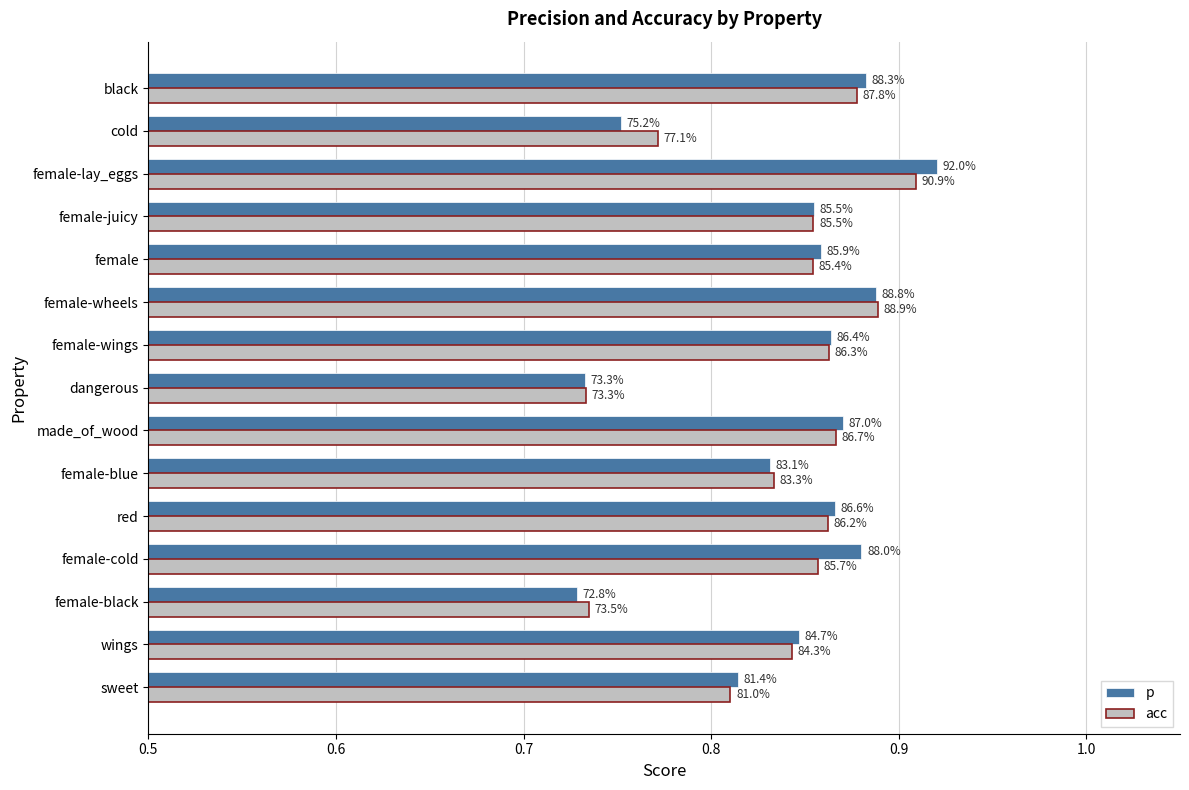

What are all the series names shown in the legend?

p, acc